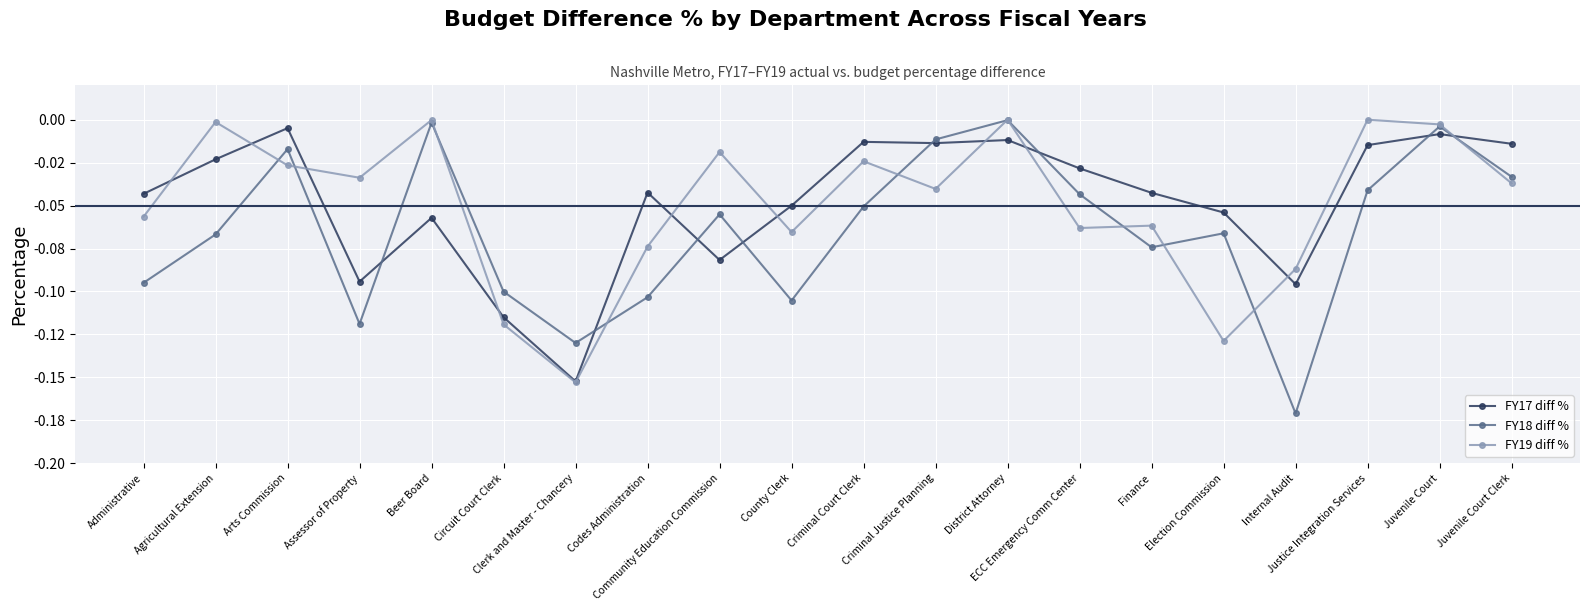

Which series has the largest range (max minus min)?

FY18 diff %